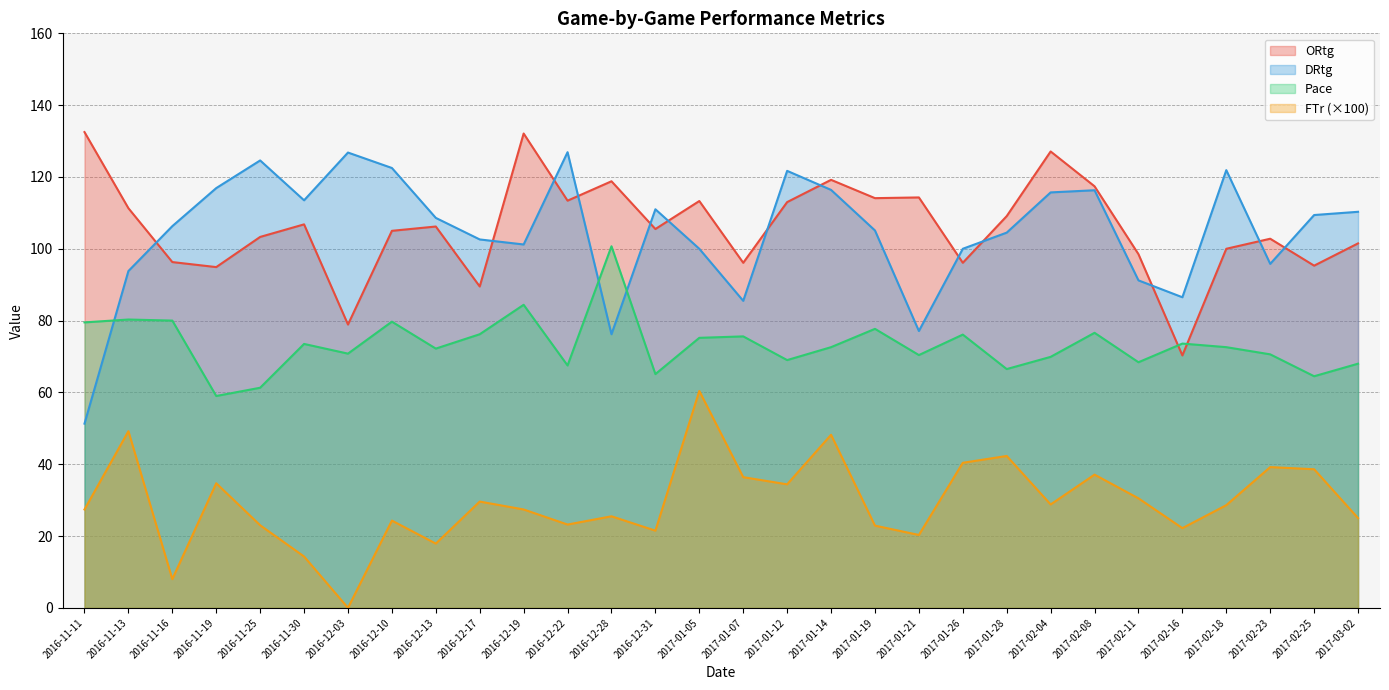

True or false: ORtg has more than 0 interior local peaks.

True